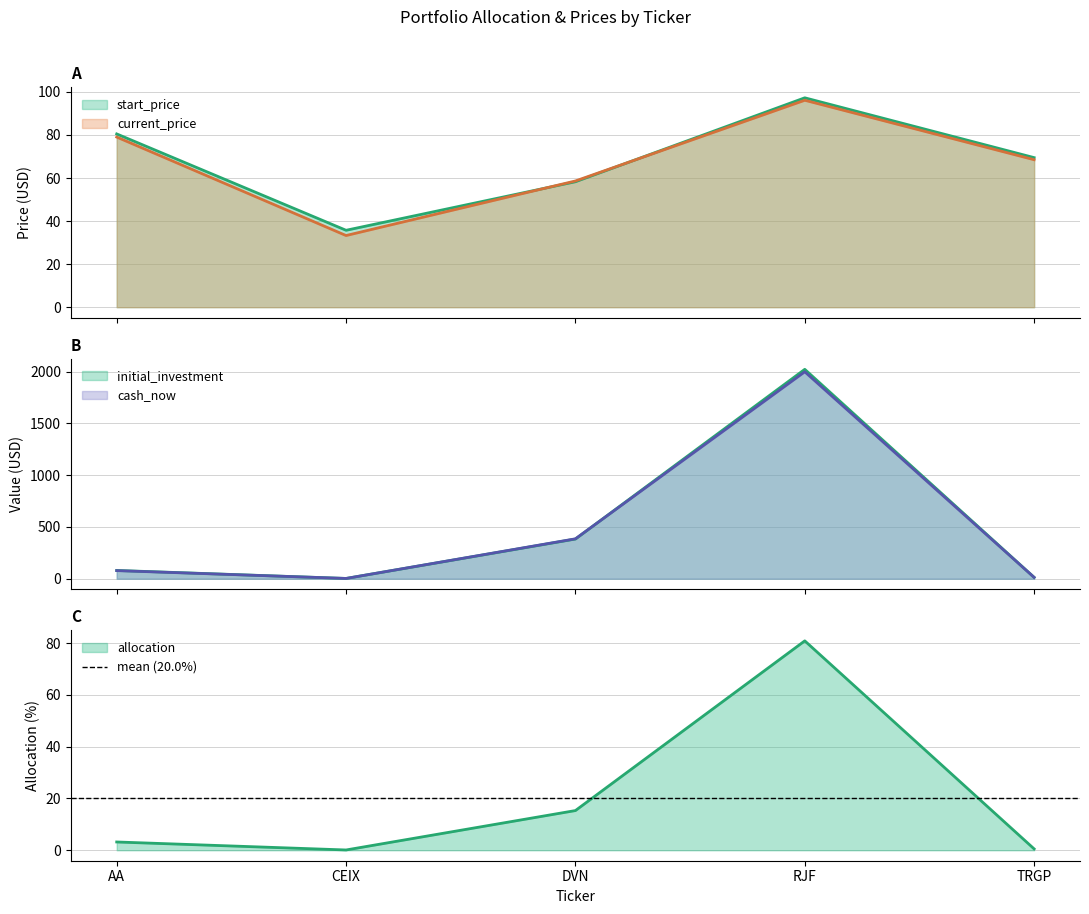

True or false: allocation and cash_now intersect in this chart.

False